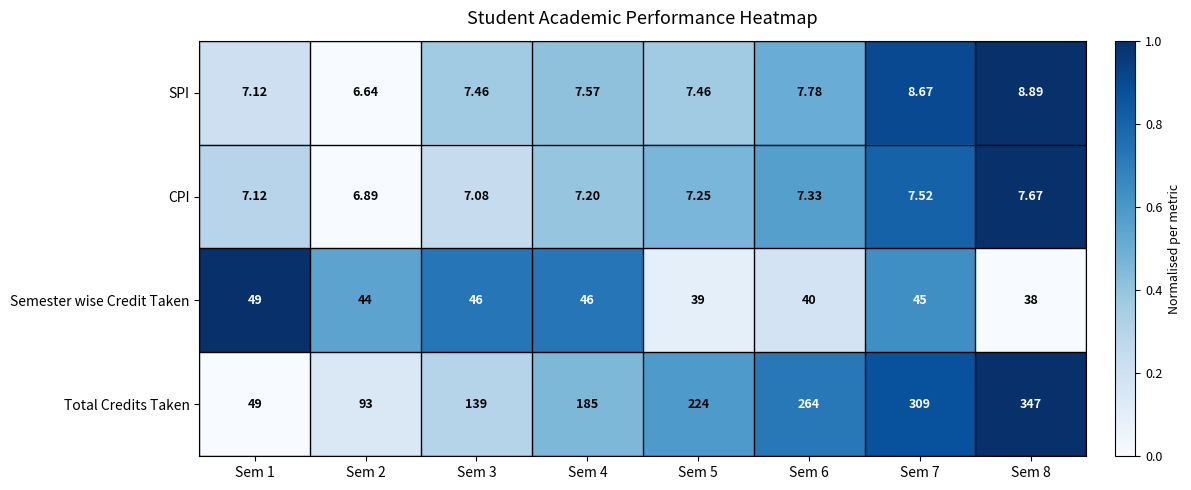

How many values in the SPI series are below 7?

1